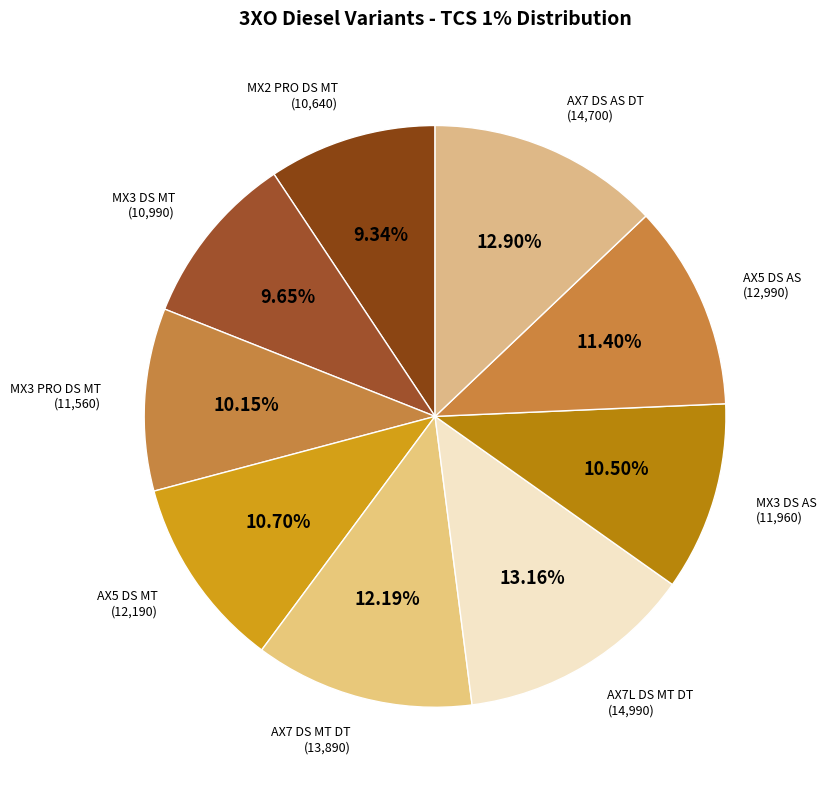

What is the largest slice in the pie chart?

AX7L DS MT DT